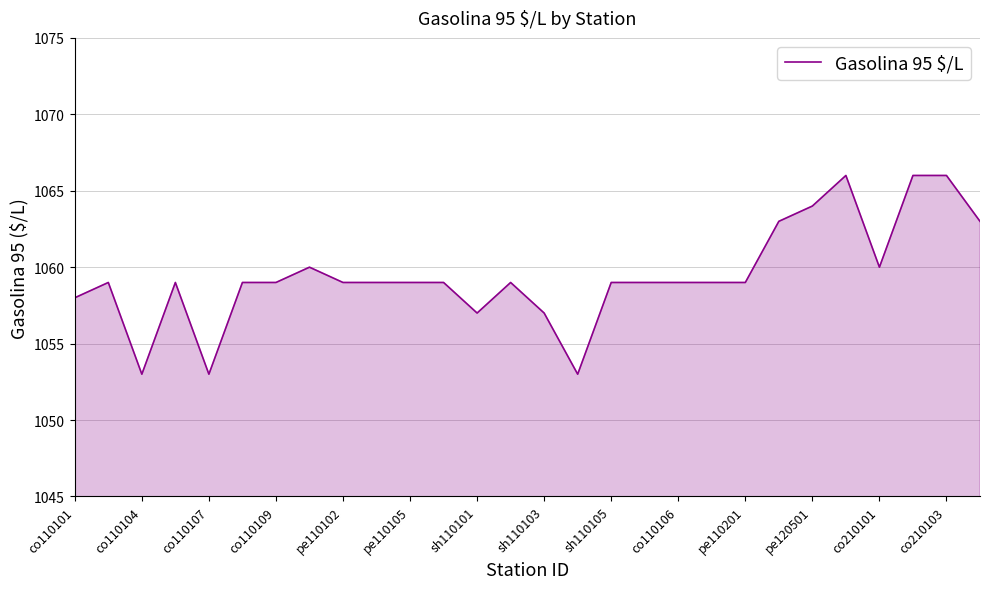

True or false: the data has more than 2 interior local peaks.

True